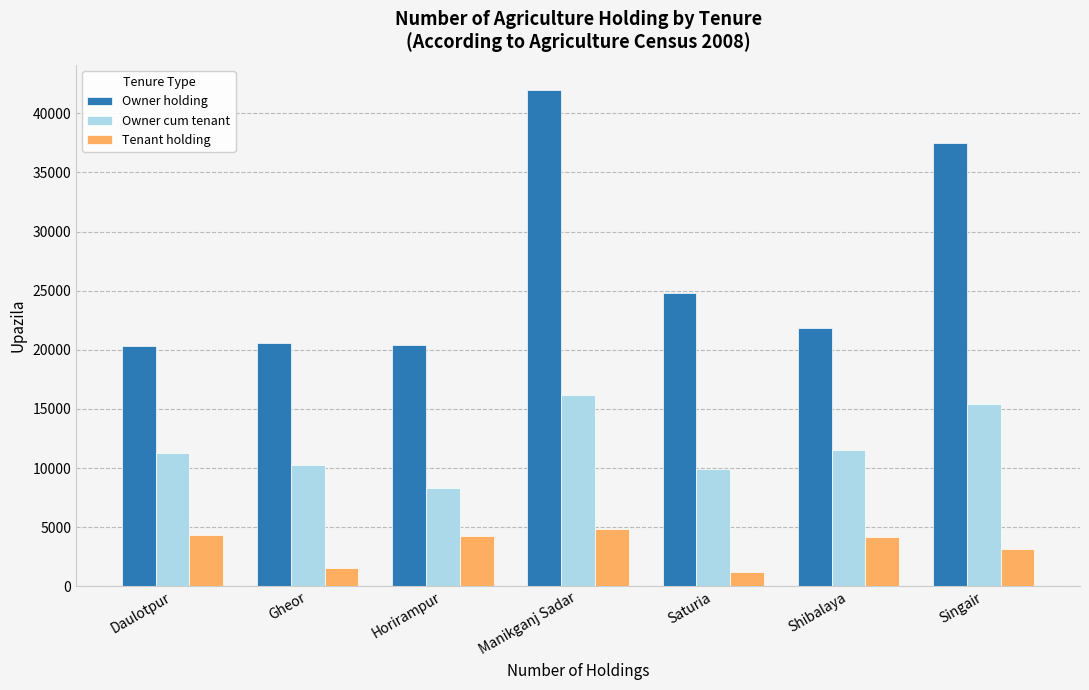

List the series in order of their peak value, lowest first.

Tenant holding, Owner cum tenant, Owner holding